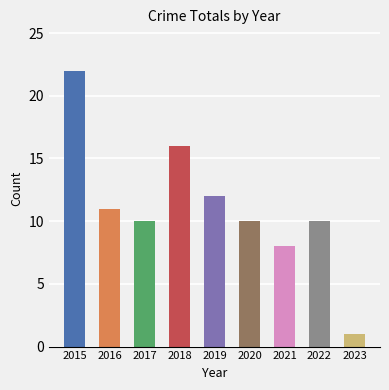

What is the value of the 1st bar from the left?

22